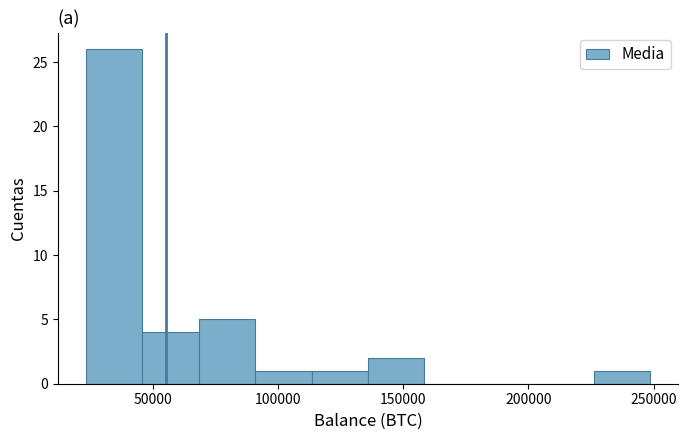

How tall is the bar that spans 225000 to 250000 on the x-axis? Neither the bar edges nor the heights are printed on the chart, so give them approximately, as read against the axes.

1